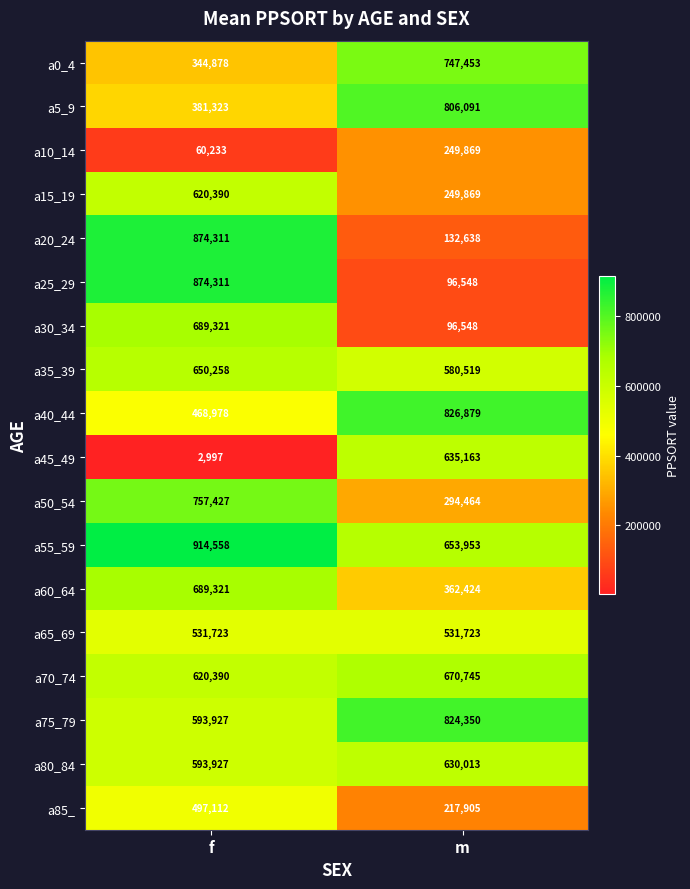

Which series changed the most between f and m?

a25_29